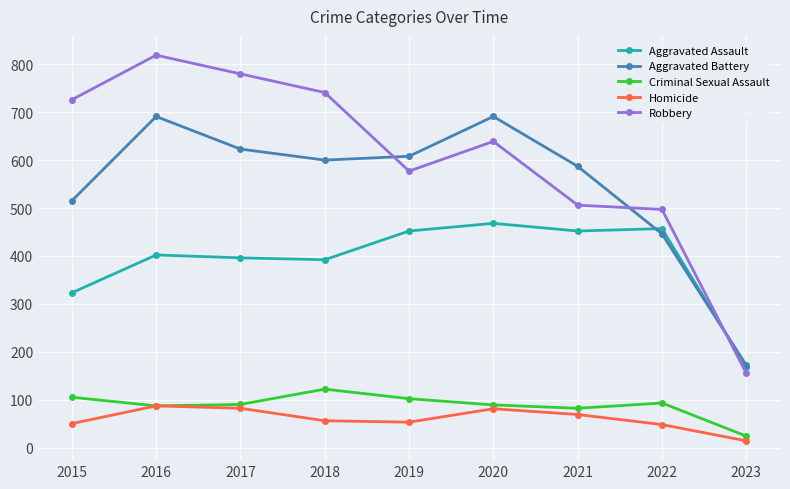

What is the maximum value for Aggravated Battery?

691